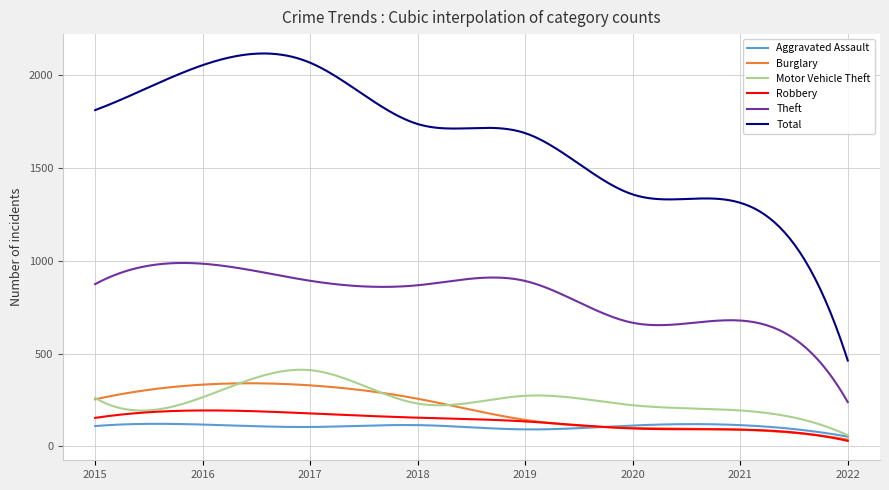

Which series has the largest total across all categories?

Total